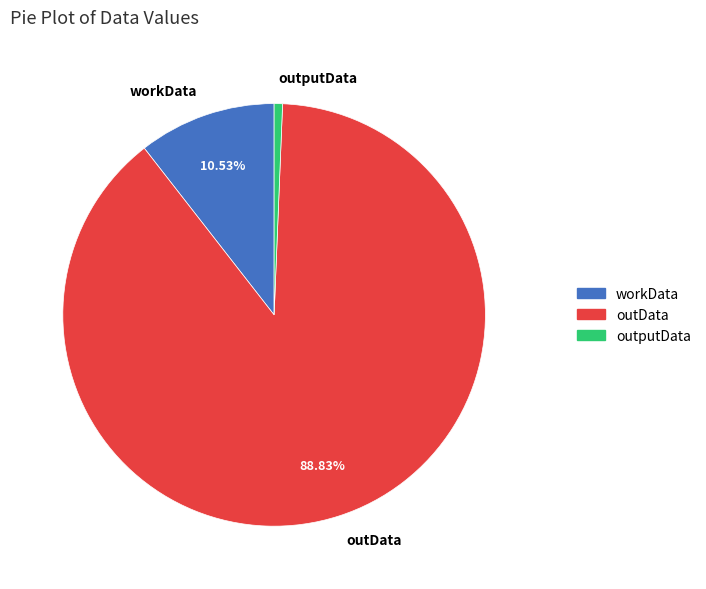

What percentage is the outData slice, to the nearest percent?

89%